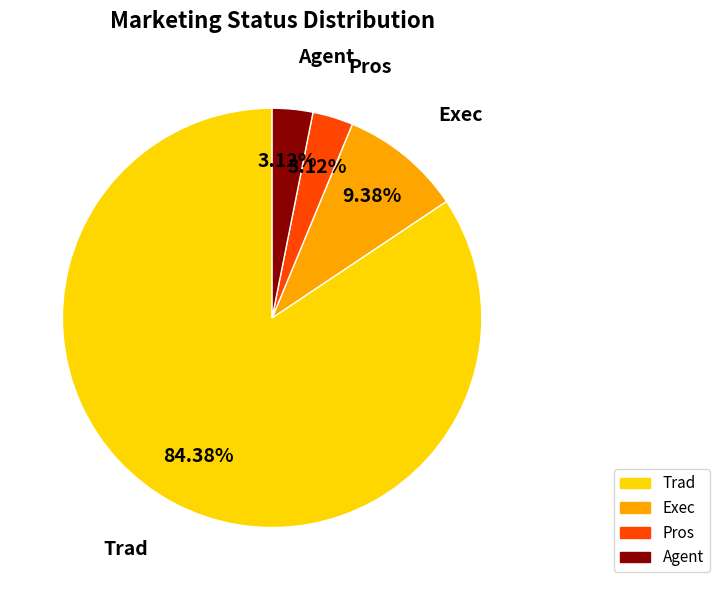

Does any single category account for the majority?

Yes